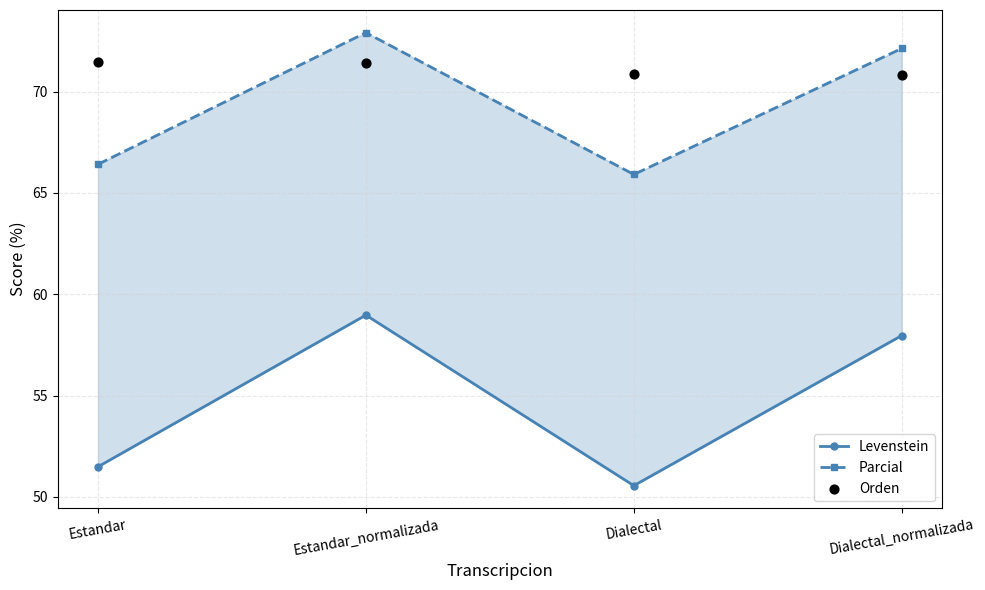

Which series has the largest total across all categories?

Orden